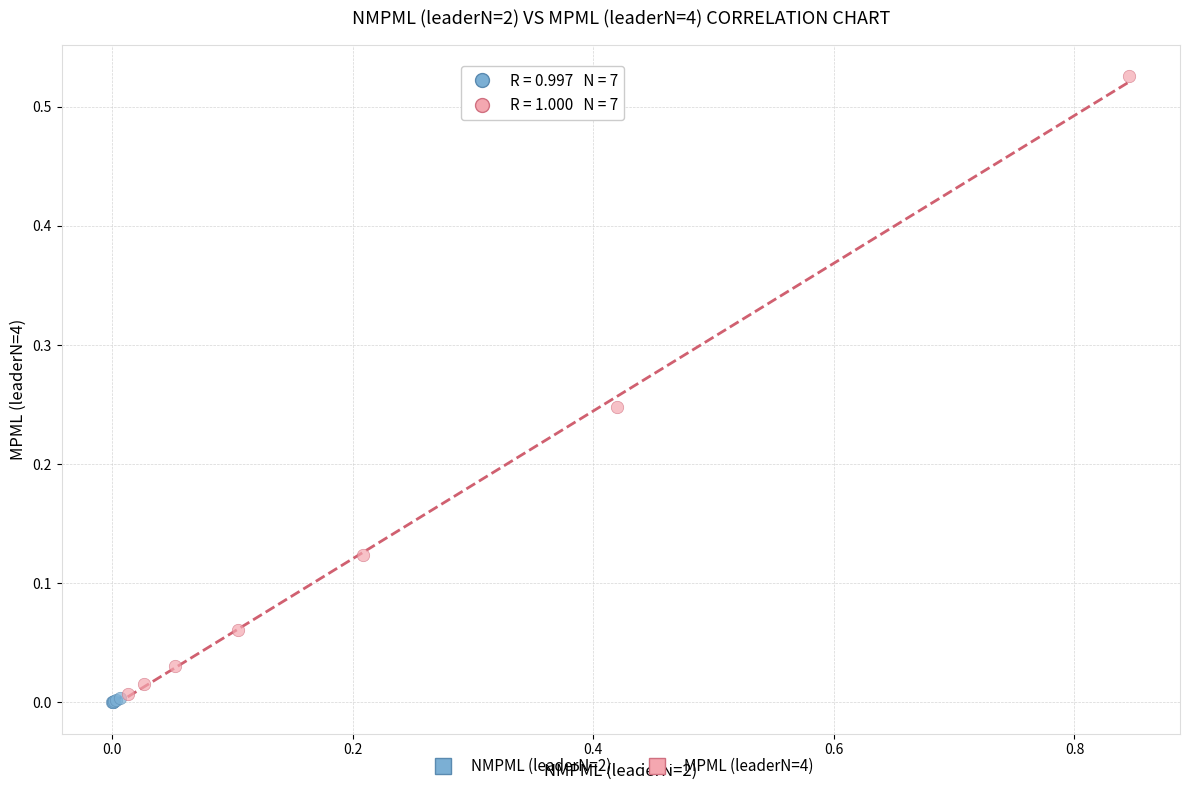

Which series reaches the maximum Y coordinate?

MPML (leaderN=4)